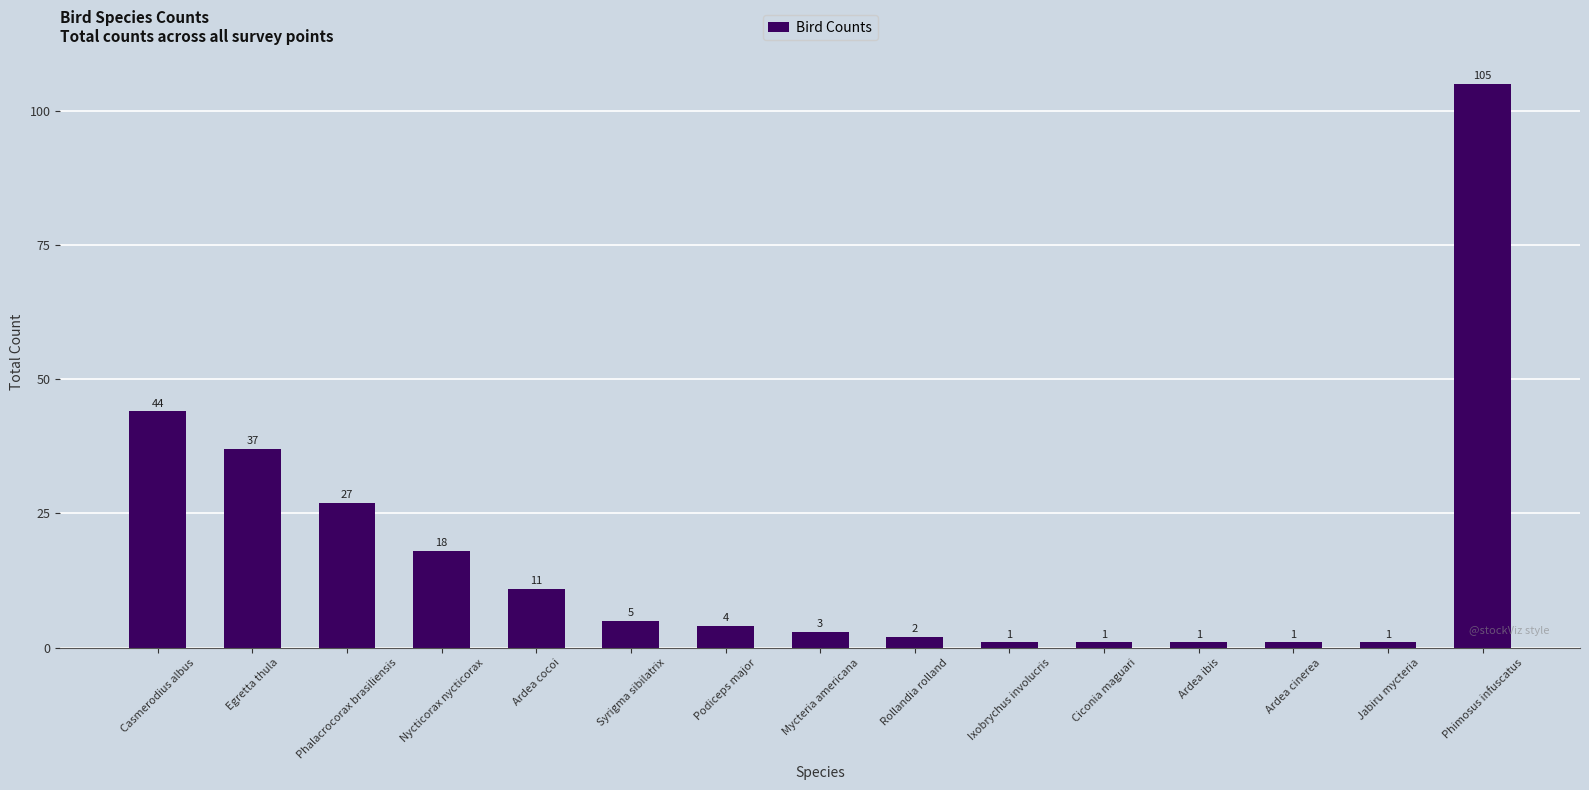

At which label does the data first exceed 4?

Casmerodius albus